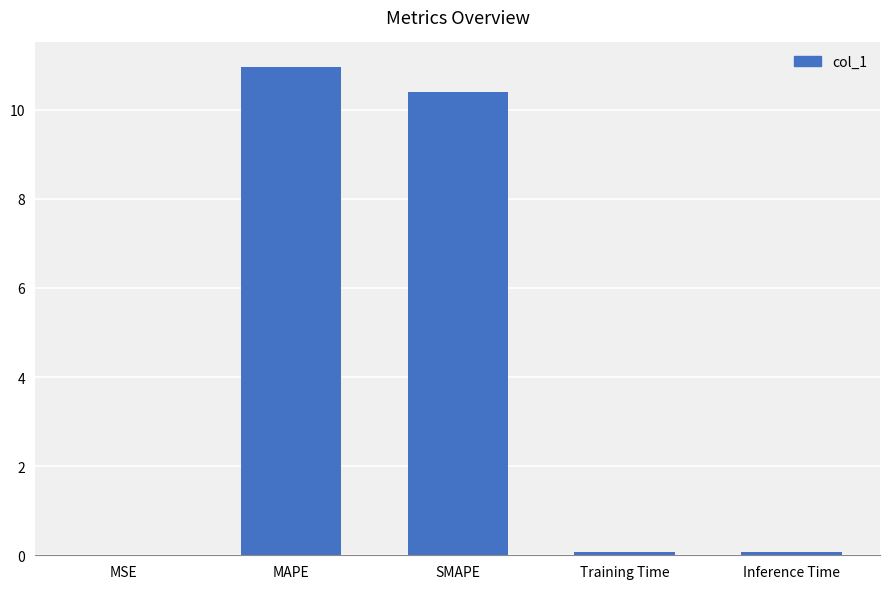

True or false: the data shows 11.0 at MAPE.

True